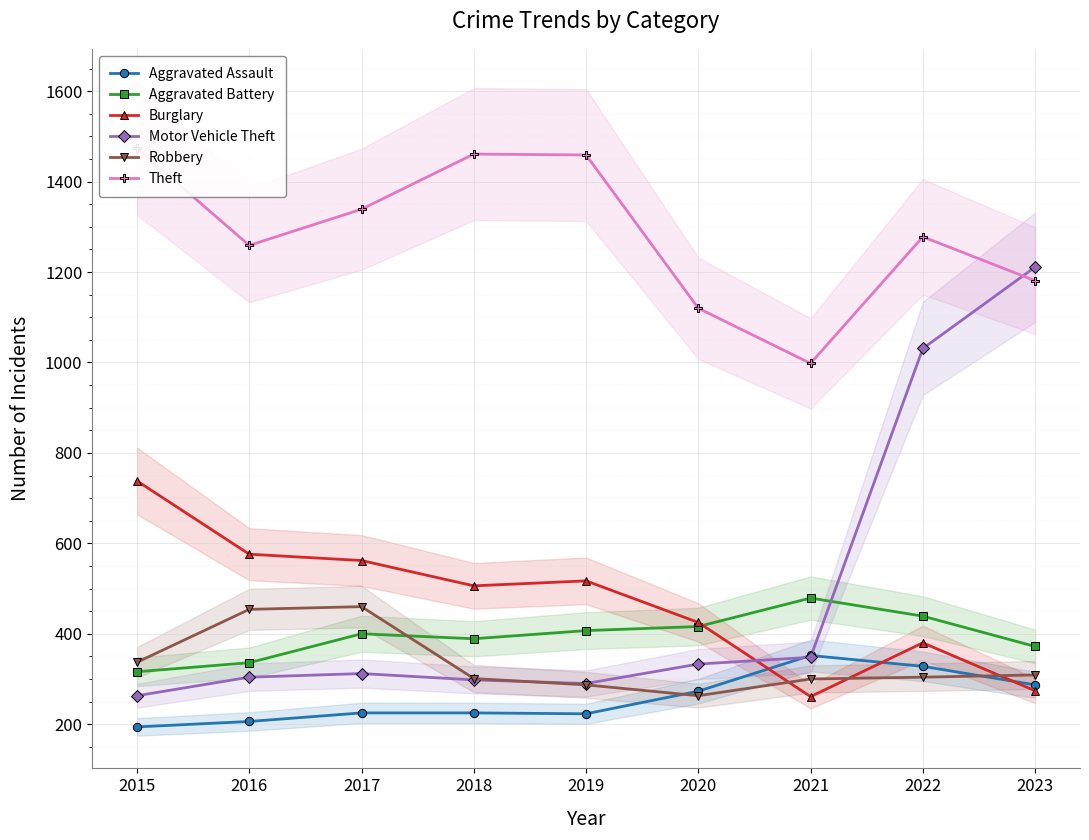

At which category does Aggravated Battery reach its first local valley?

2018